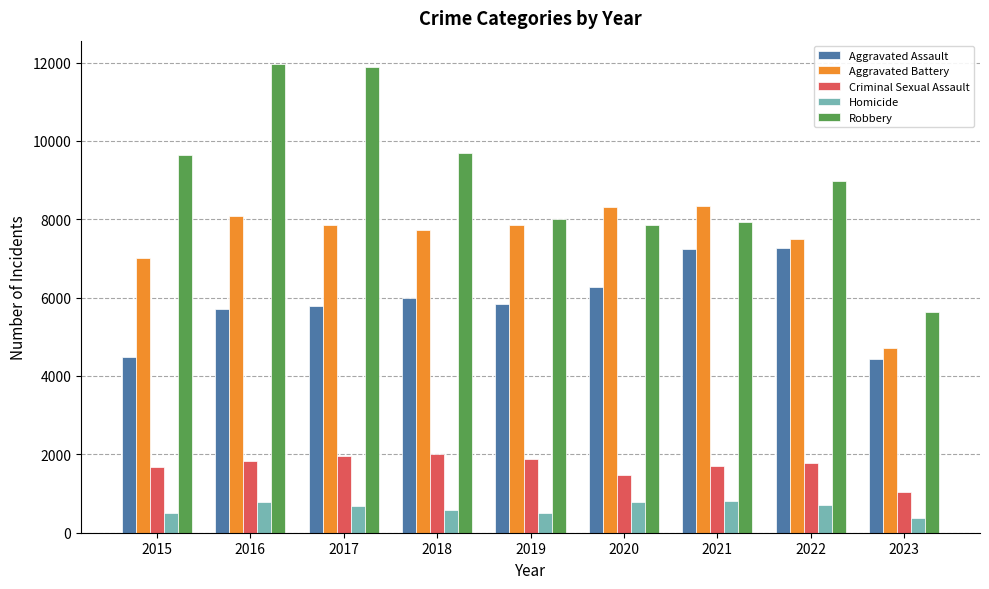

Which series has the largest range (max minus min)?

Robbery